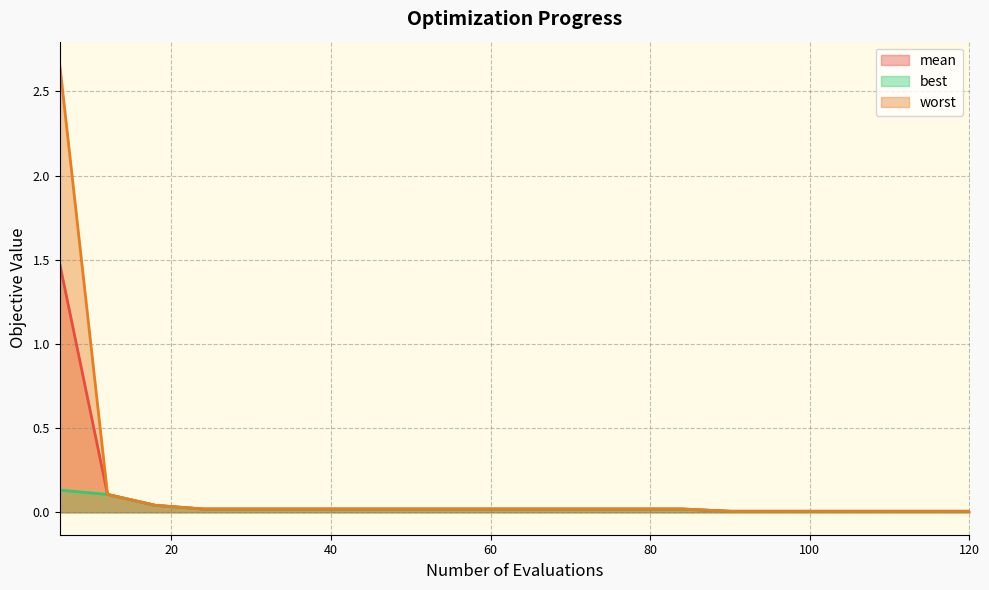

True or false: best and mean cross at least once.

False